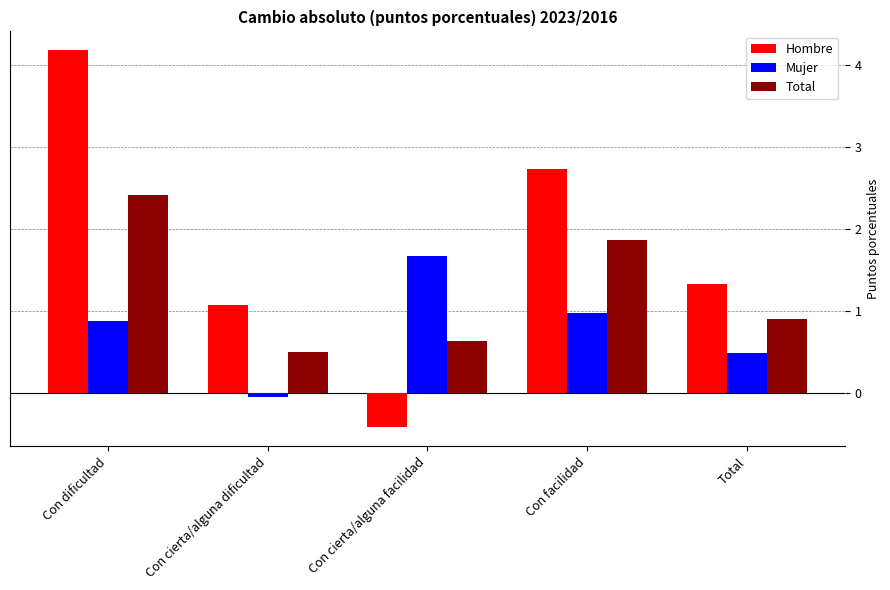

Count the number of categories in the chart.

5